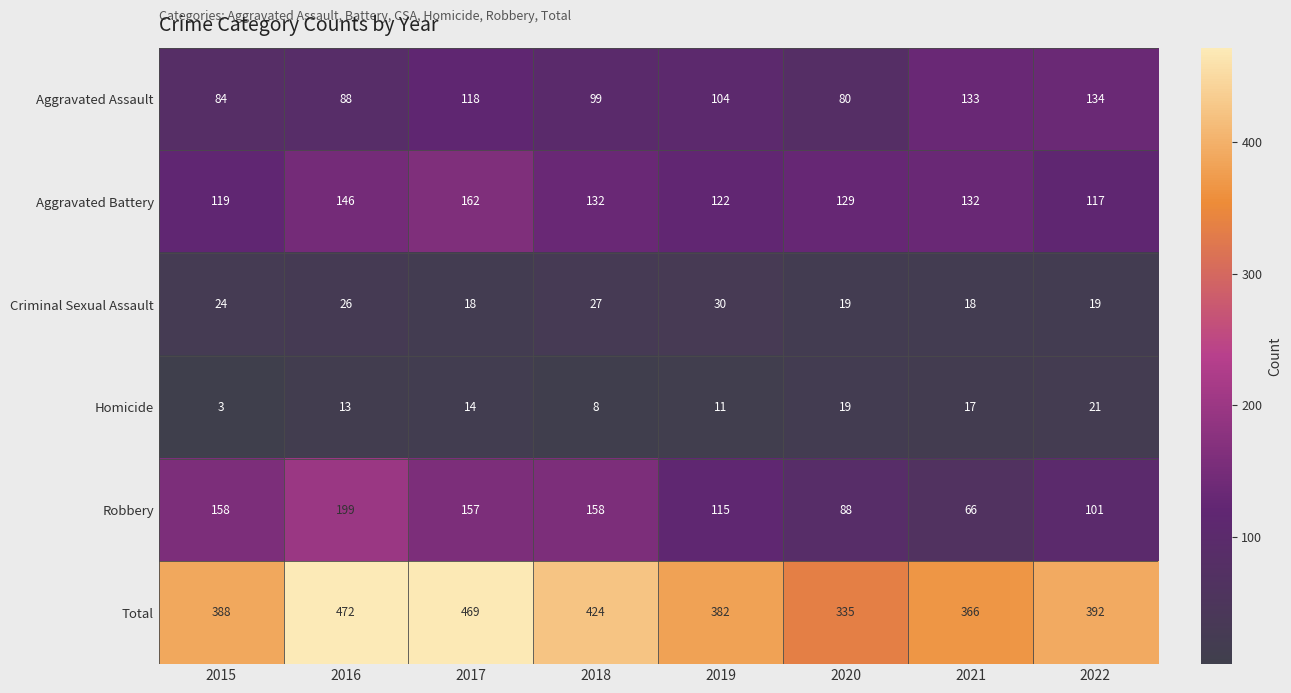

Is the value of Aggravated Assault at 2015 greater than the value of Total at 2016?

No